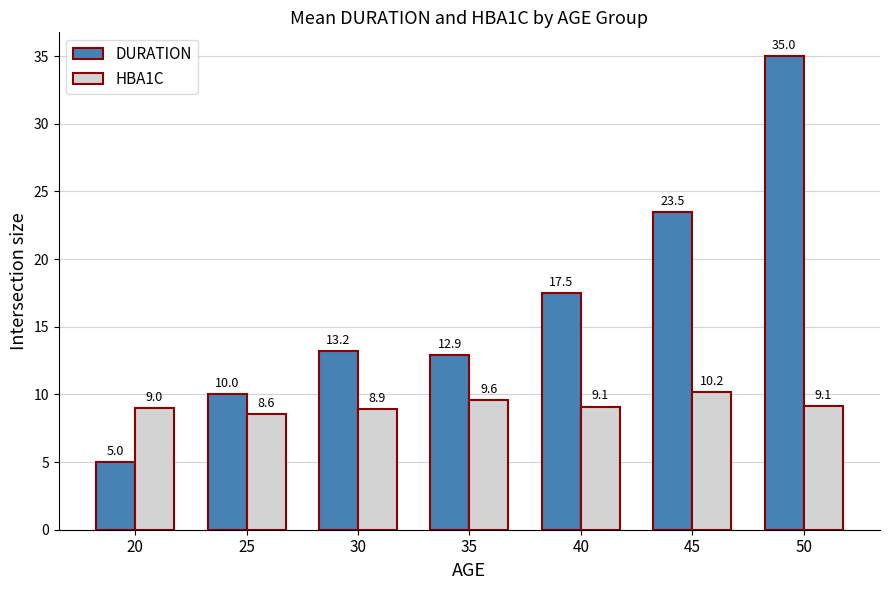

Which series changed the most between 20 and 25?

DURATION